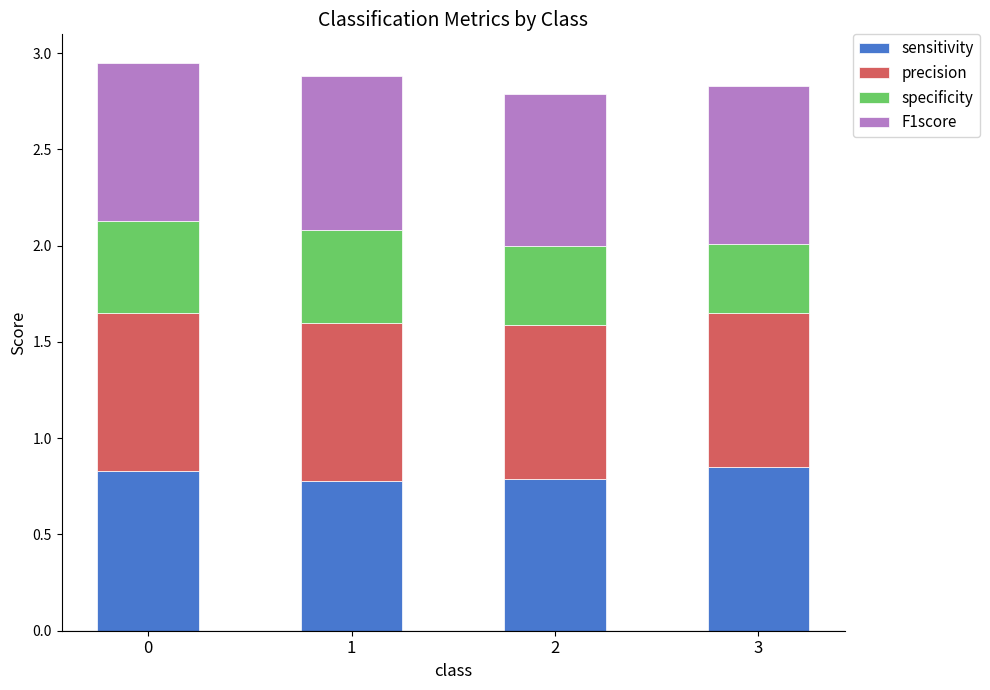

True or false: sensitivity has a value of 0.8 at 2.

True